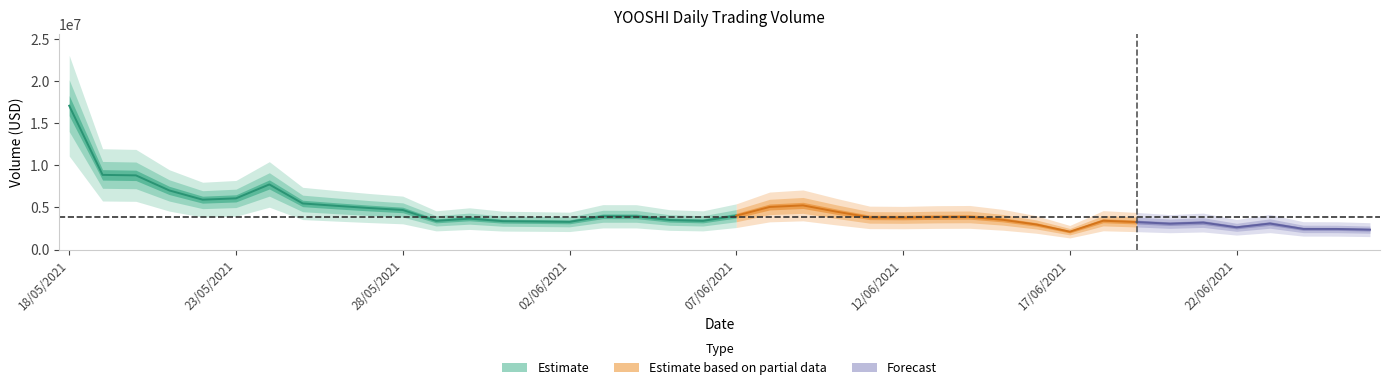

What is the sum of all values?

182107901.0